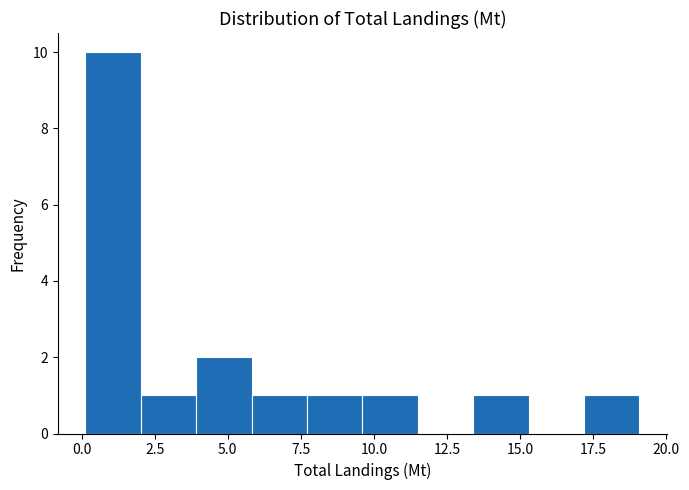

Around what value on the x-axis is the tallest bar? Give the approximate position of its centre, as read against the axis.

1.0